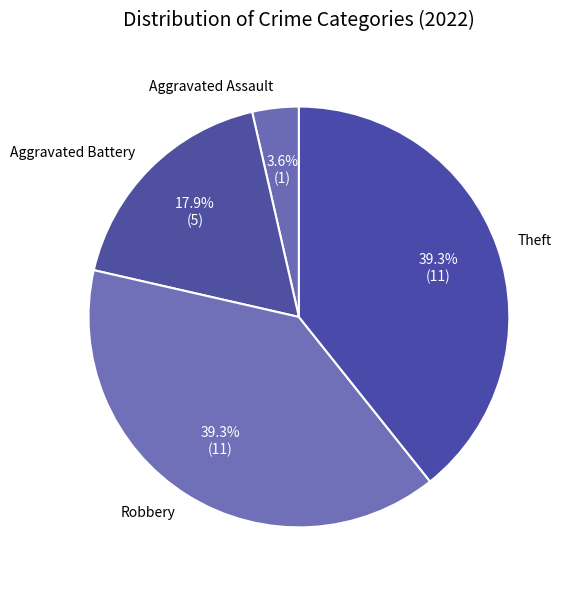

True or false: Aggravated Assault accounts for 4% of the total.

True